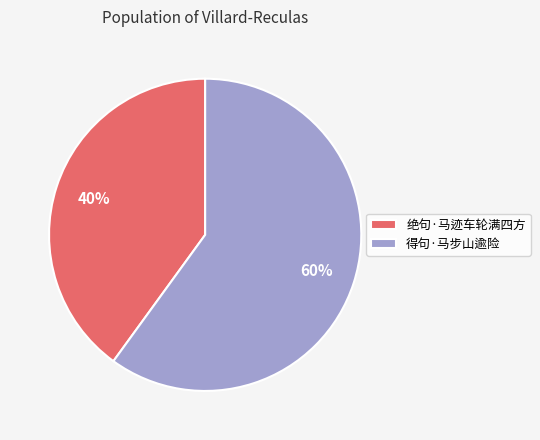

Which category accounts for the majority?

得句·马步山逾险